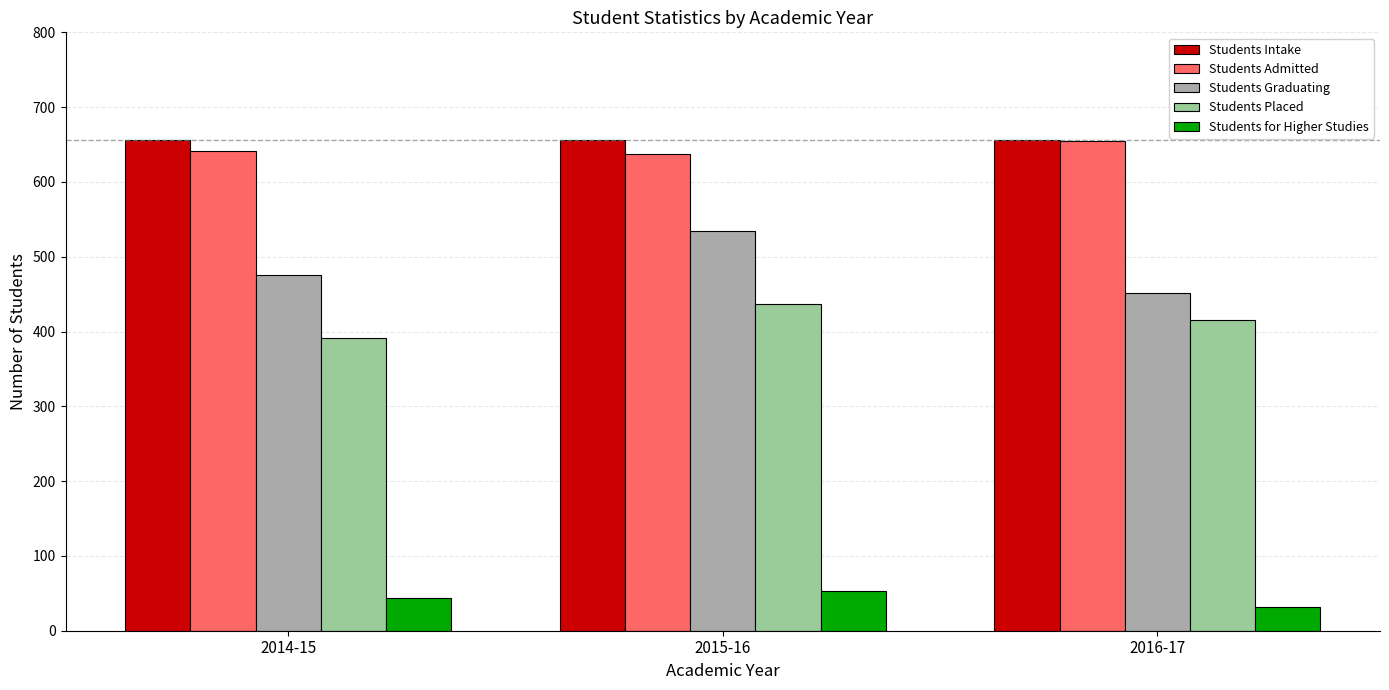

Which category has the lowest value in the Students Placed series?

2014-15